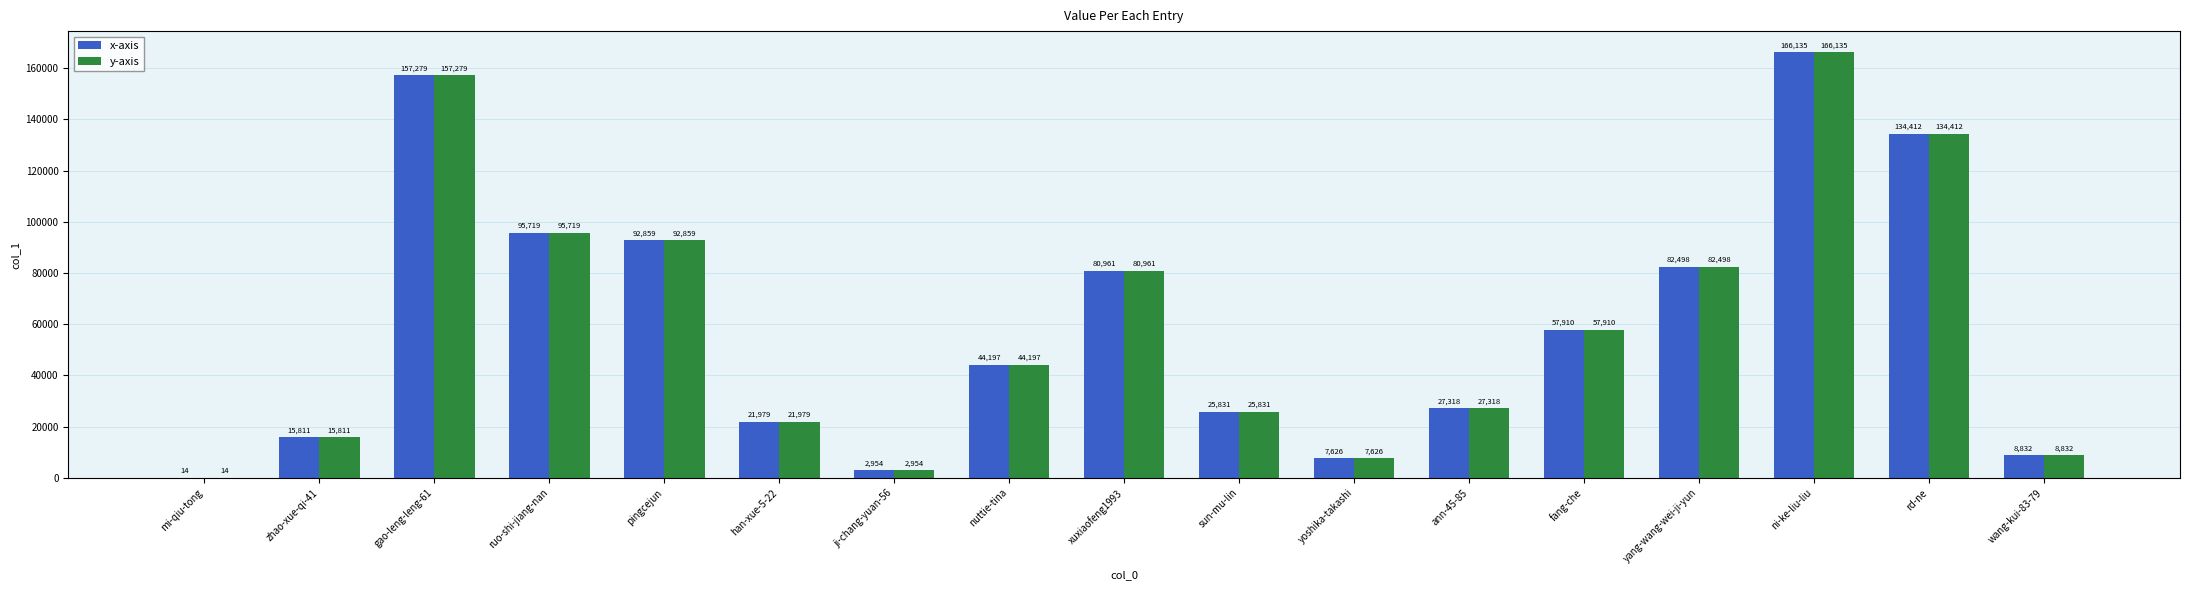

The value of y-axis at nuttie-tina is 44197. True or false?

True